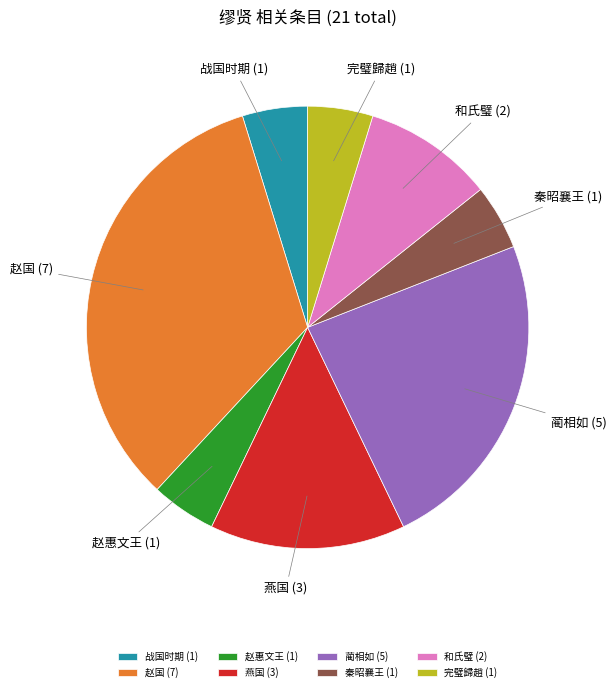

Is there any slice that represents more than half of the pie?

No